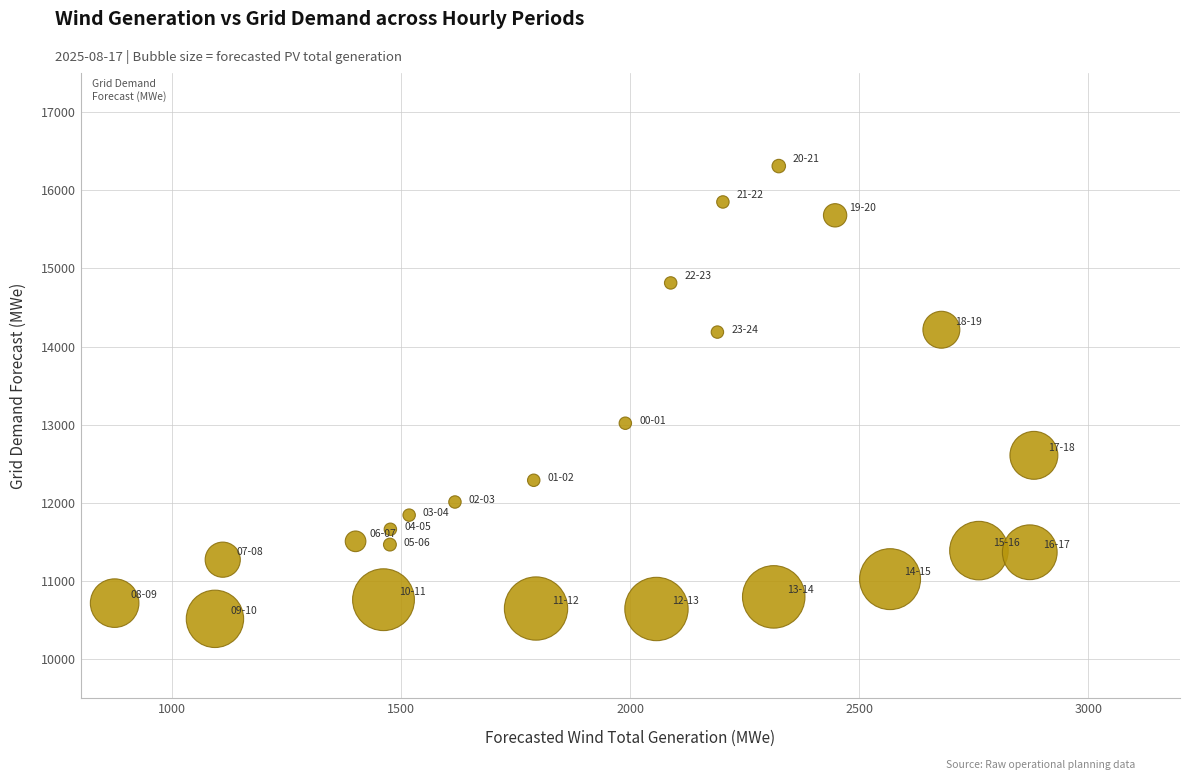

What Y value in the scatter plot is closest to 13412?

13019